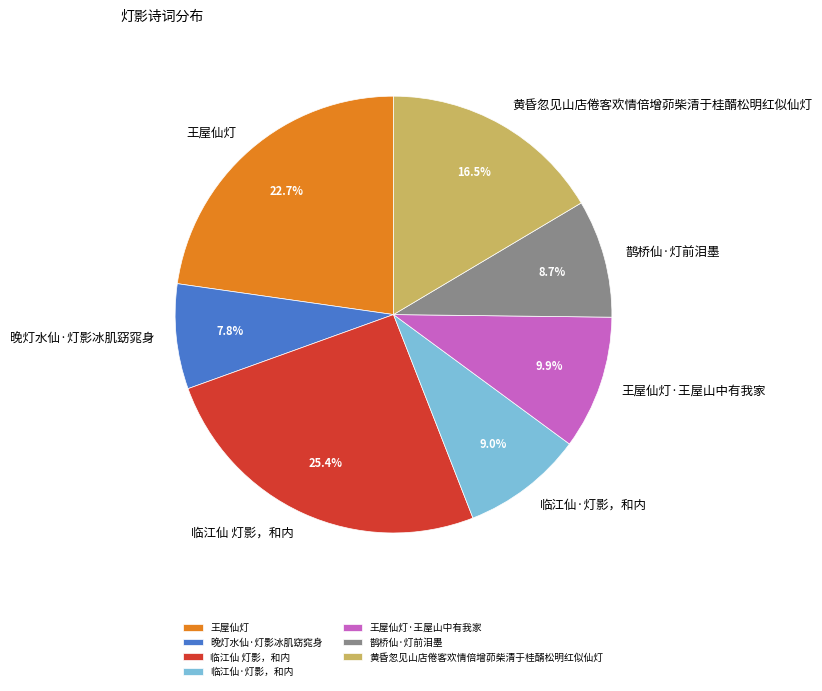

What is the smallest slice in the pie chart?

晚灯水仙·灯影冰肌窈窕身